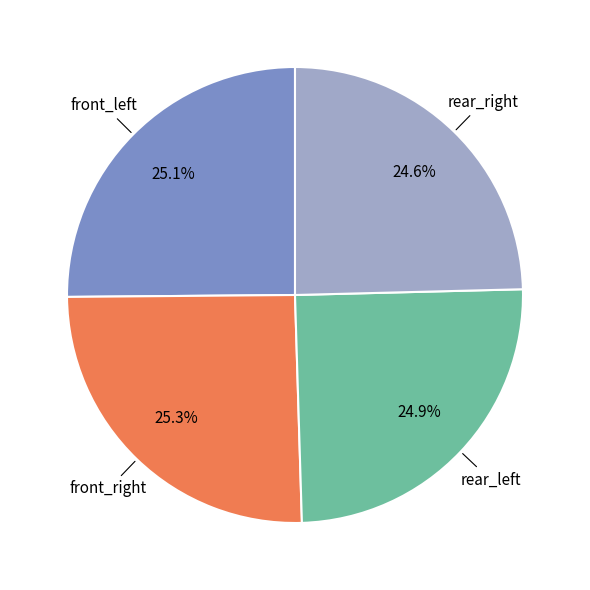

To the nearest percent, what percentage of the pie is rear_right?

25%